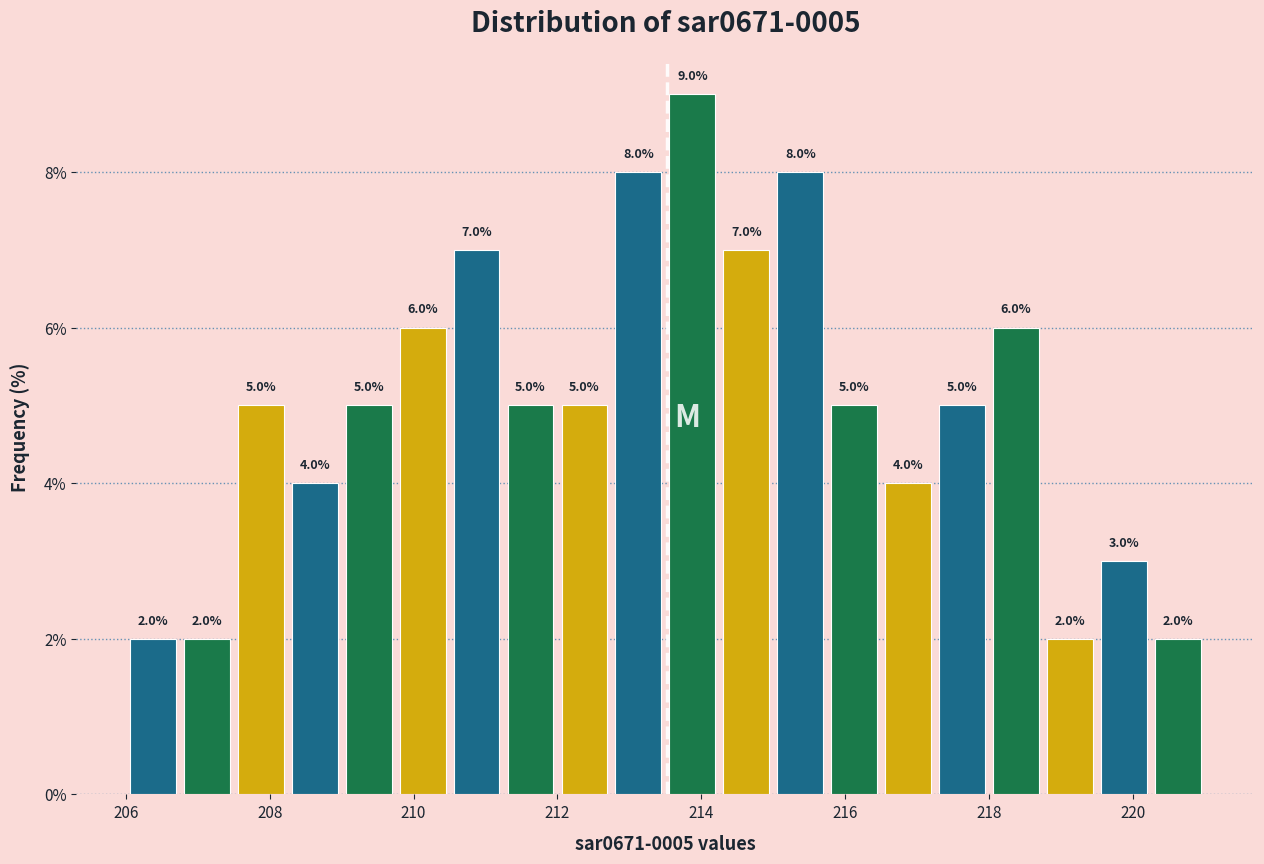

Around what value on the x-axis is the tallest bar? Give the approximate position of its centre, as read against the axis.

213.8